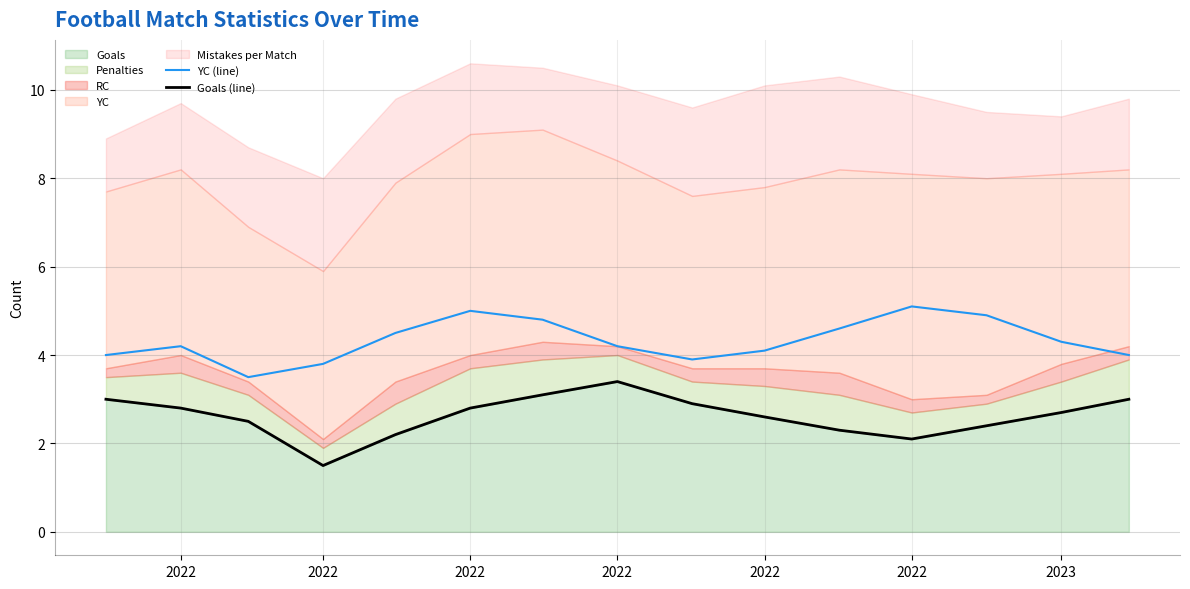

Is it true that Goals (line) equals 2.3 at 2022?

False